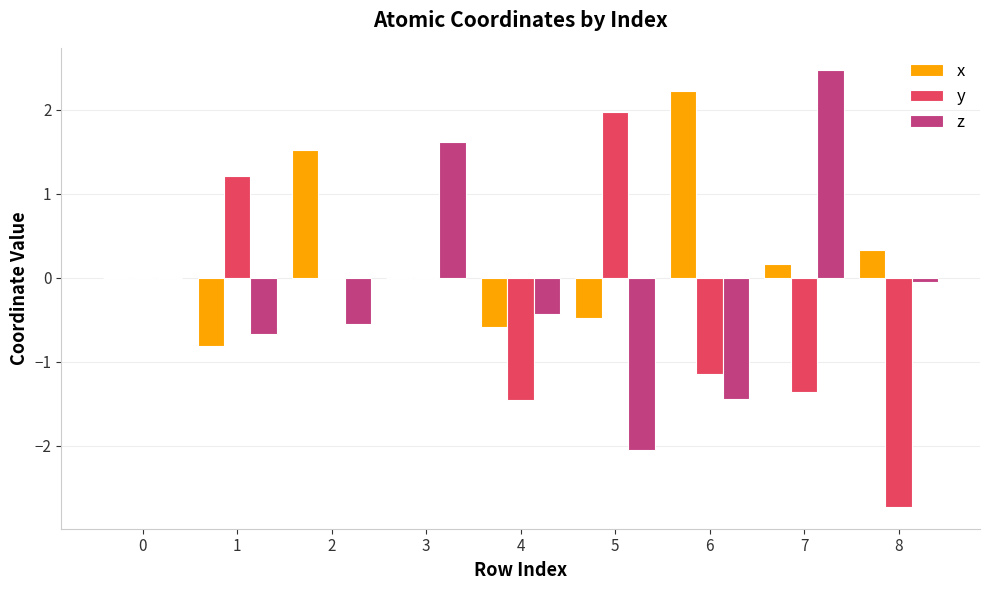

The value of y at 5 is 2.0. True or false?

True